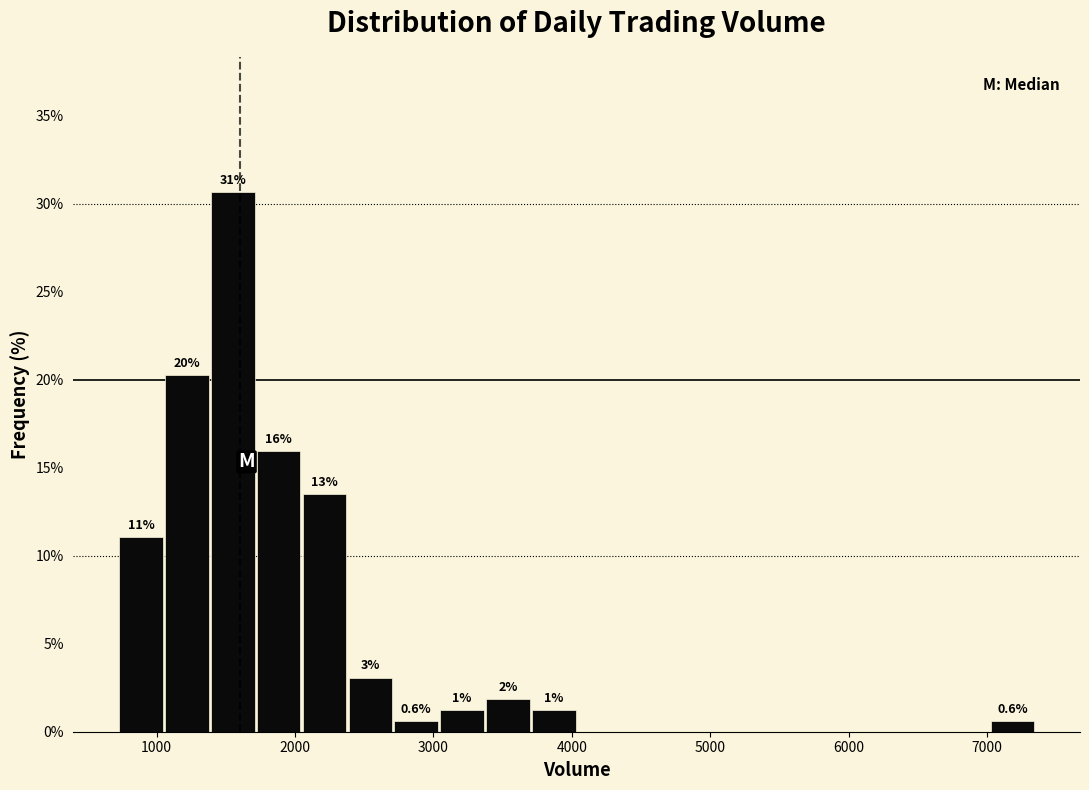

Around what value on the x-axis is the tallest bar? Give the approximate position of its centre, as read against the axis.

1600